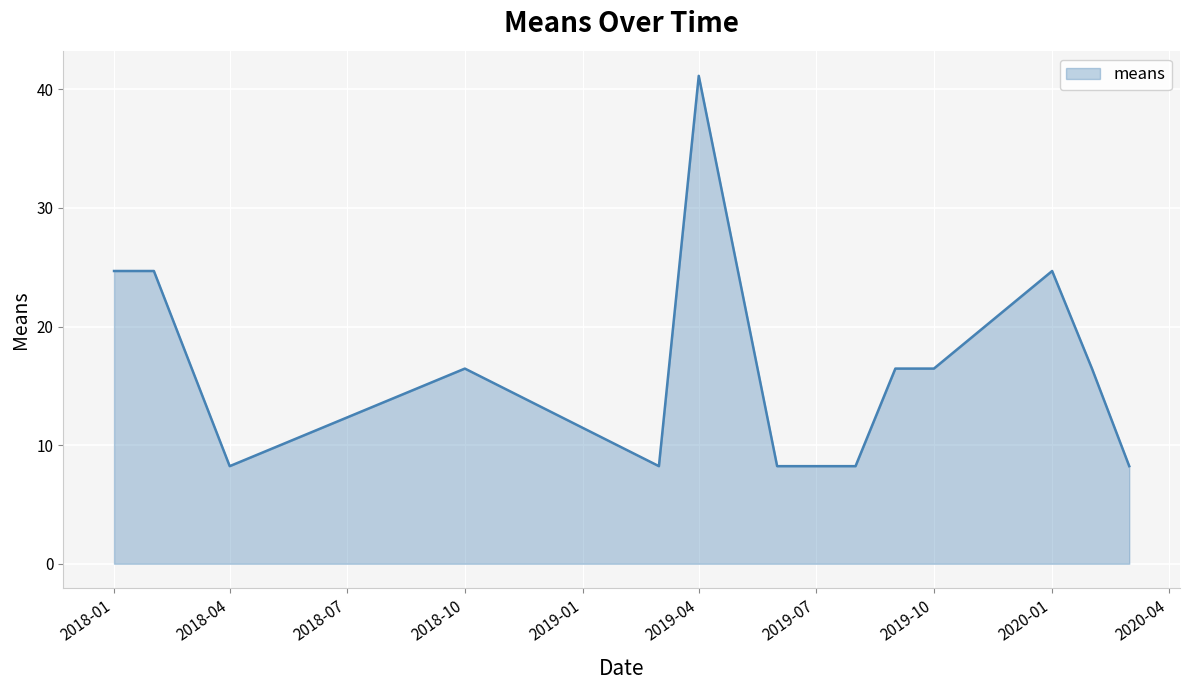

What is the maximum value shown in the chart?

41.1